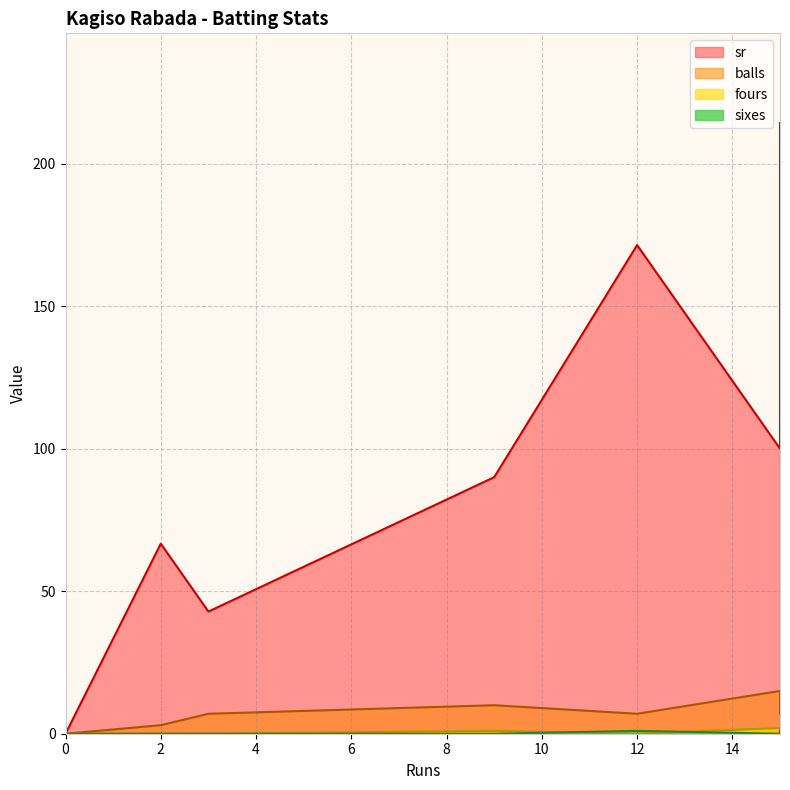

True or false: fours and balls cross at least once.

False